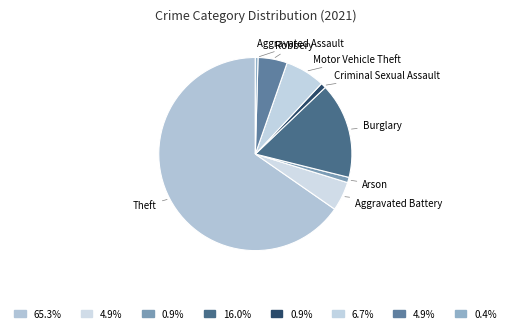

How many slices are in this pie chart?

8